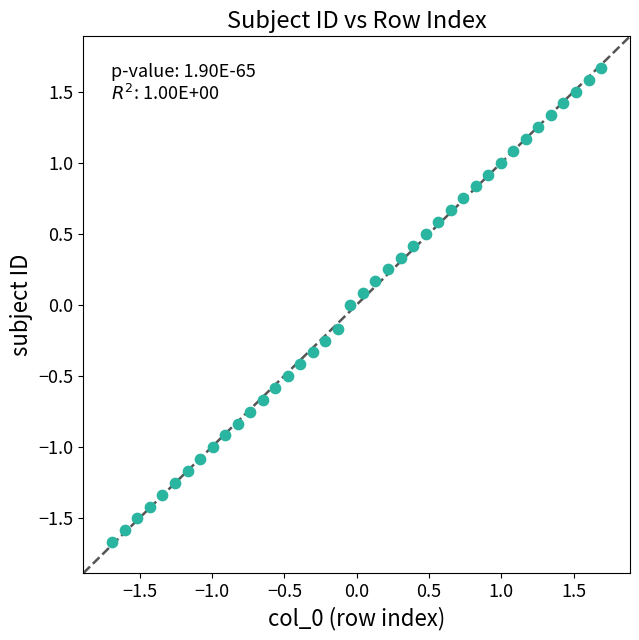

What is the range of X values (max minus min)?

3.4